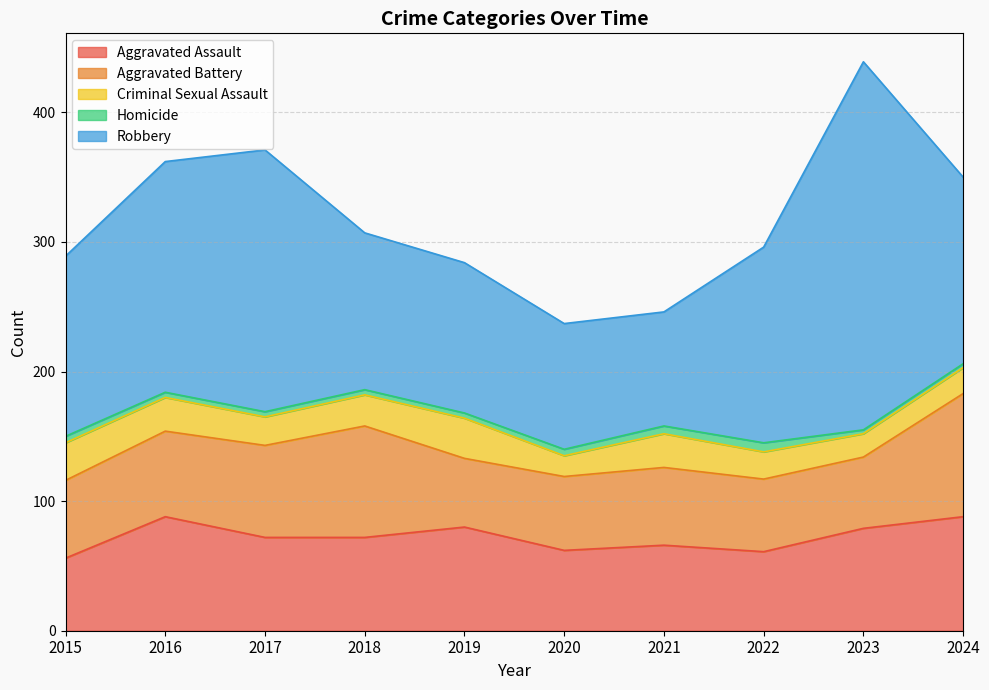

What is the average value of the Robbery series?

152